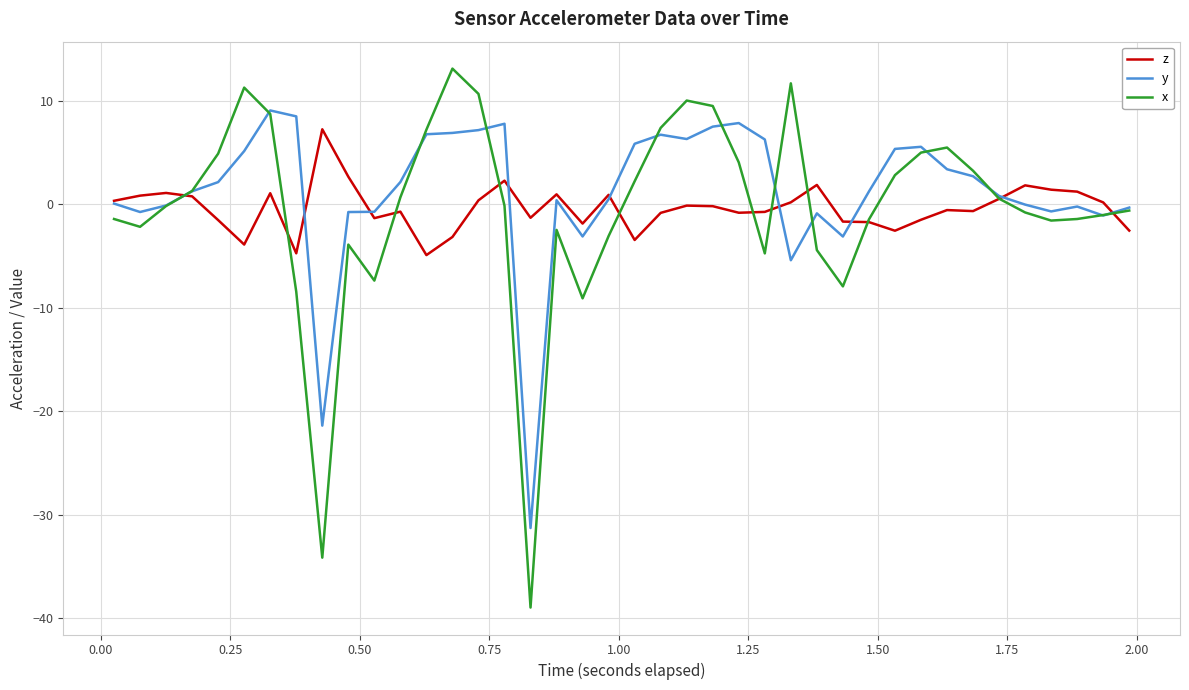

Which series has the largest range (max minus min)?

x